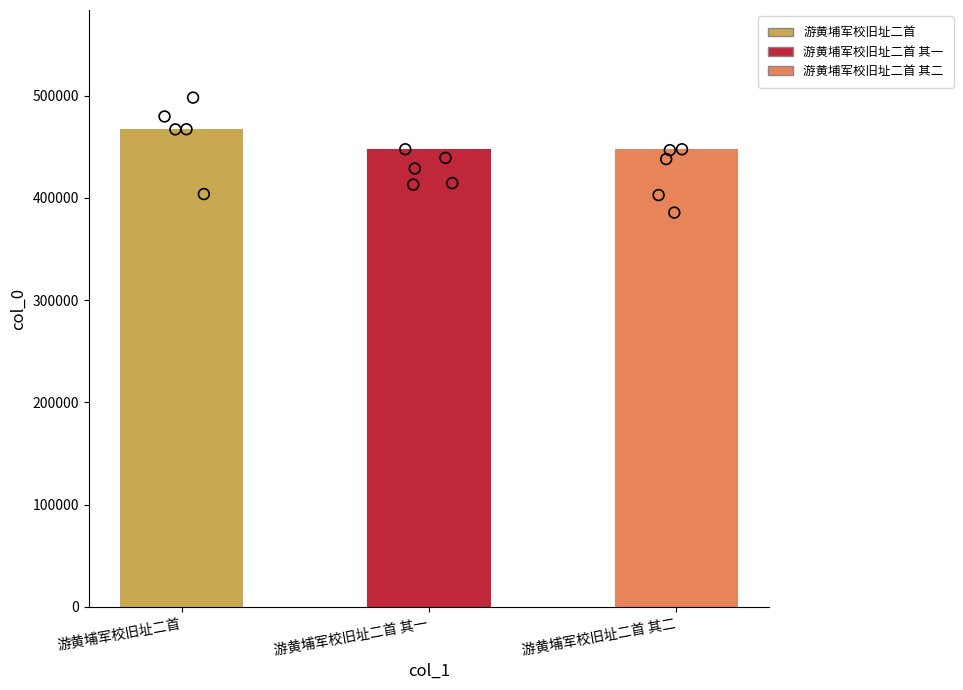

Between 游黄埔军校旧址二首 and 游黄埔军校旧址二首 其二, which is larger?

游黄埔军校旧址二首